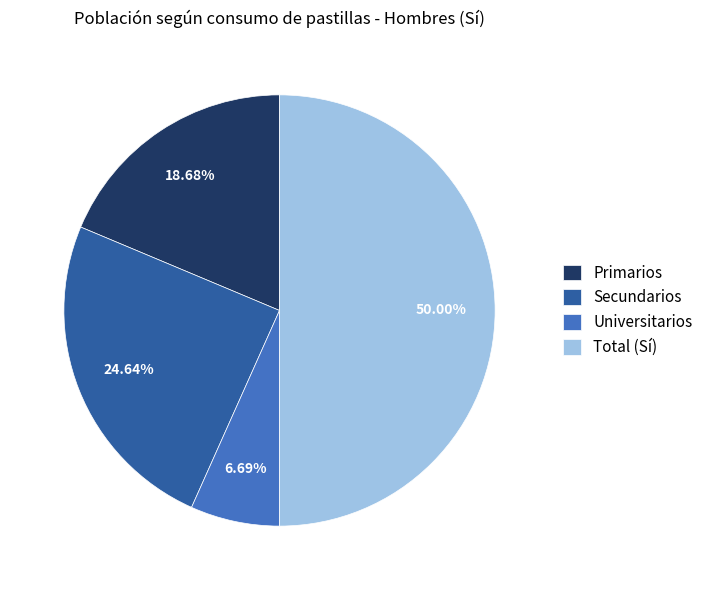

Is the sum of Secundarios and Total (Sí) greater than half?

Yes